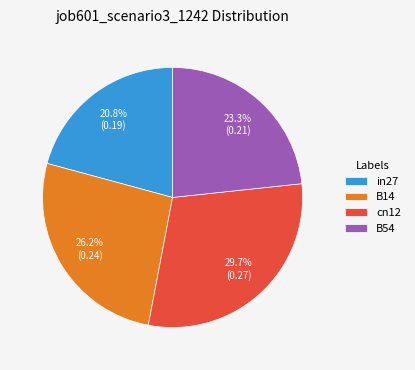

Does B54 account for over 50% of the chart?

No